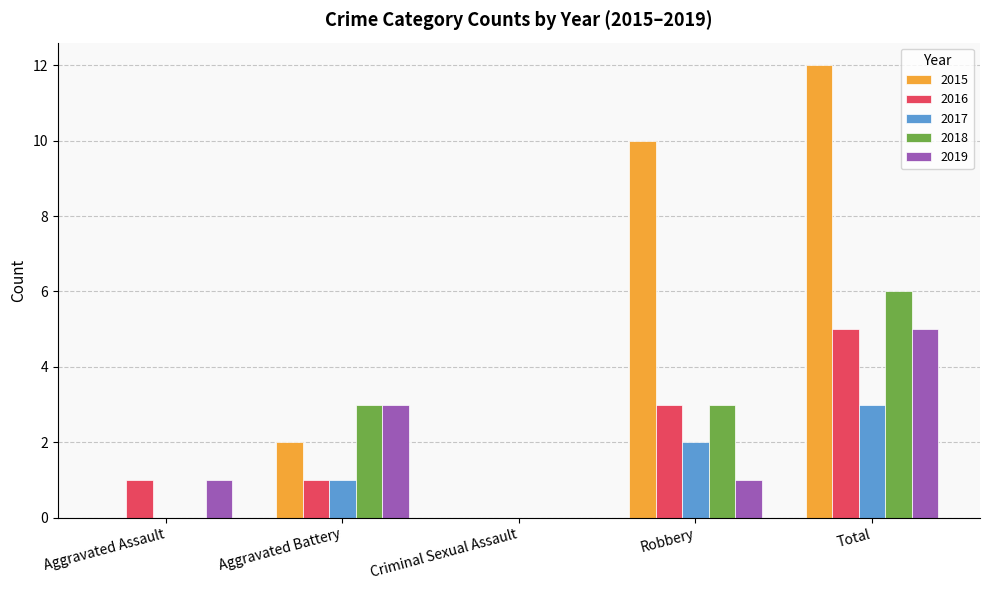

What is the total value across all series at Total?

31